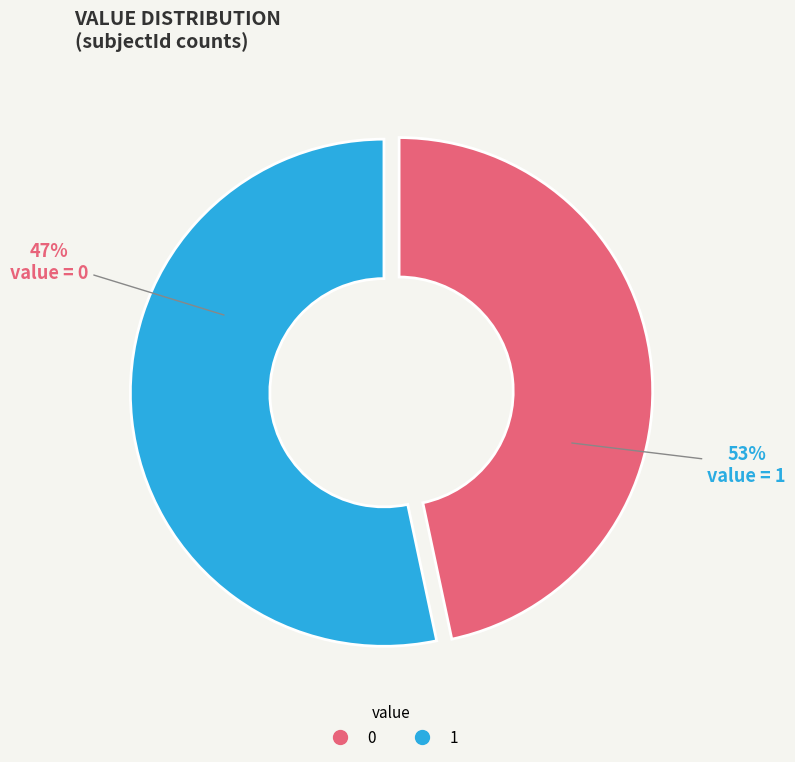

What is the total percentage of 0 and 1?

100.0%